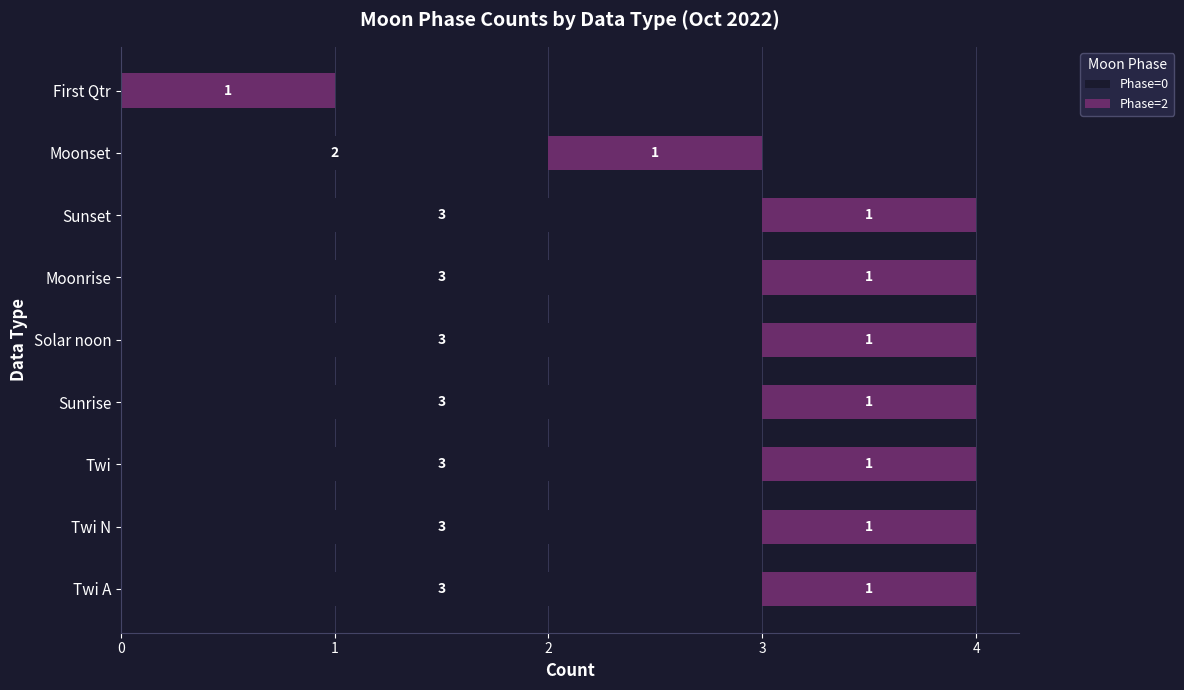

How many Phase=0 values are between 3 and 4?

7